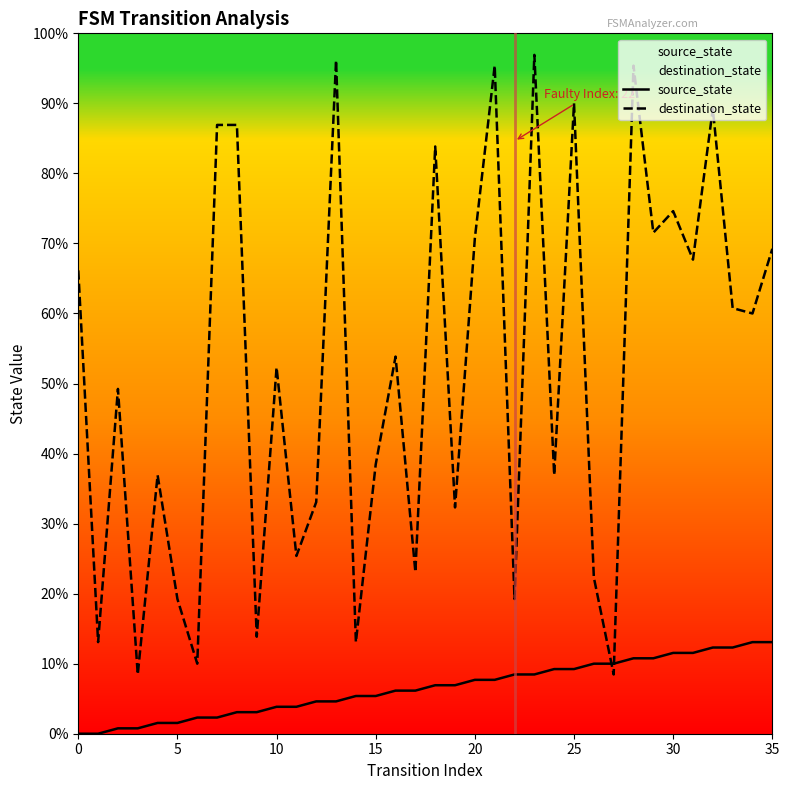

How many distinct data groups are displayed?

2